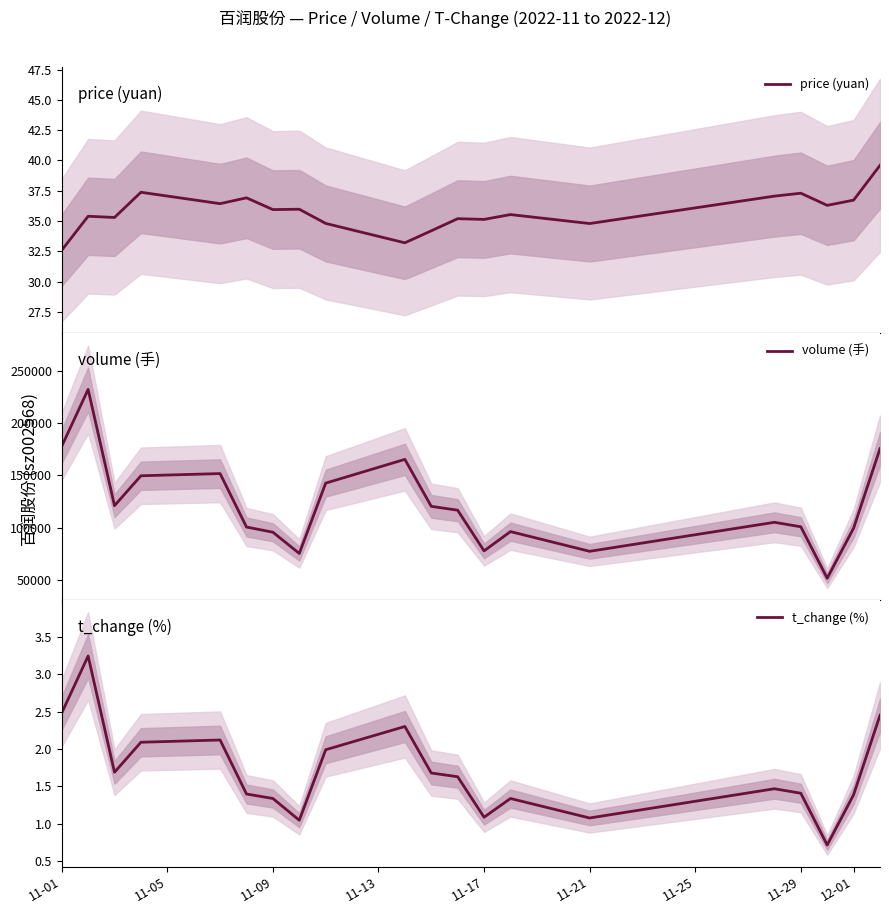

True or false: price (yuan) has more than 0 points higher than both neighbors.

True